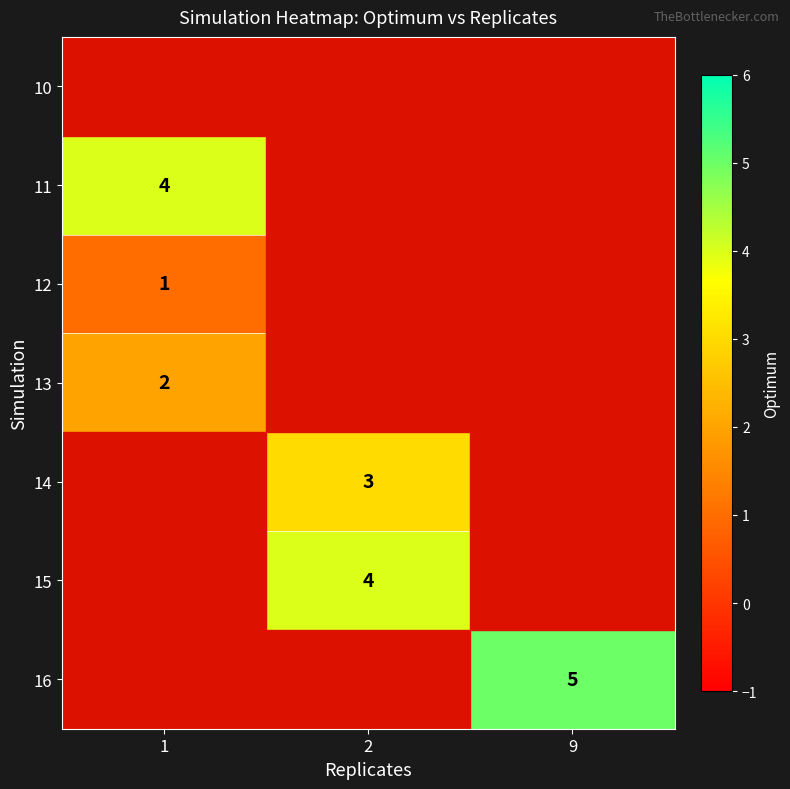

Is it true that 12 equals 1 at 1?

True